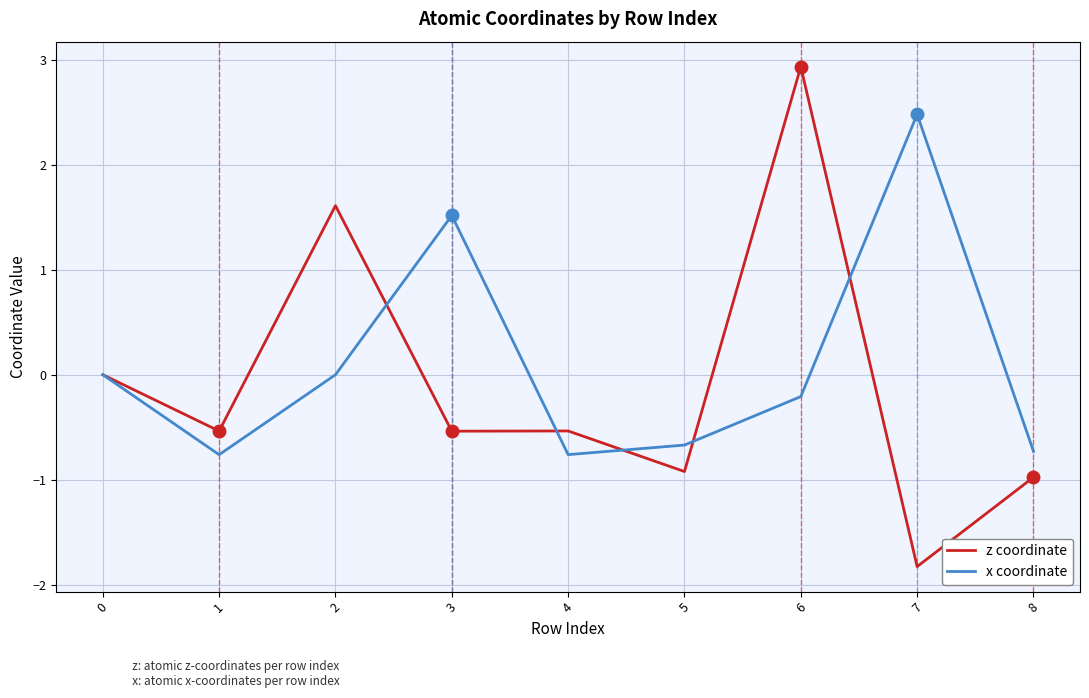

At which category is the sum across all series the highest?

6